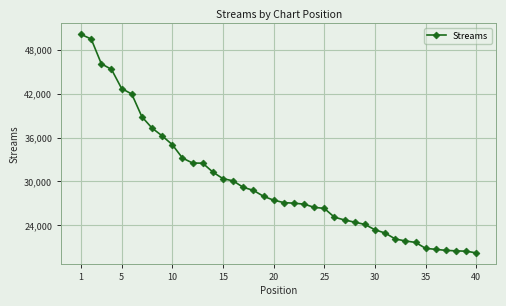

What is the value of the 2nd point from the left?

49451